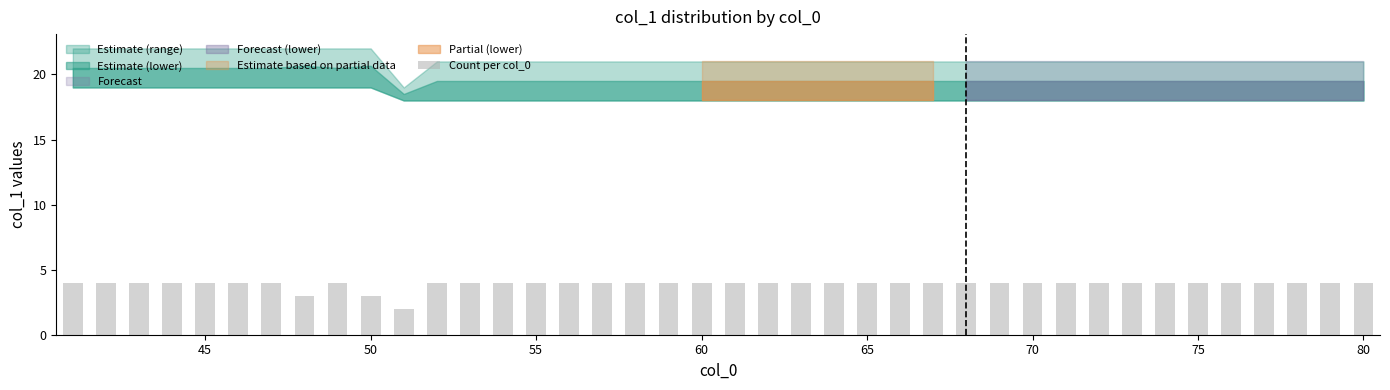

What is the average value?

4